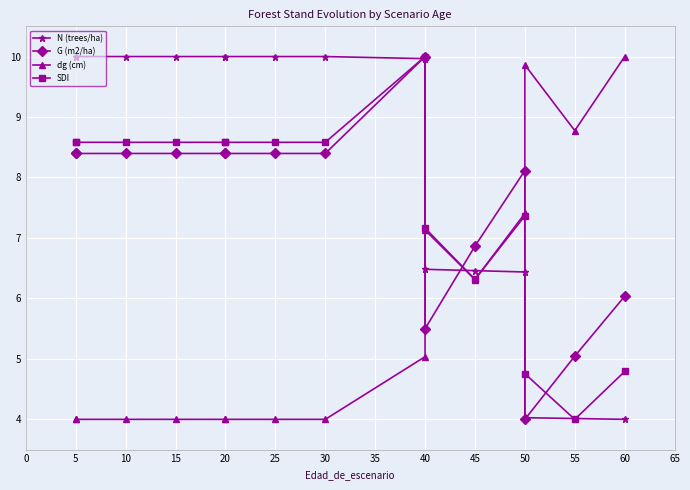

The SDI series shows 3.6 at 15. True or false?

False